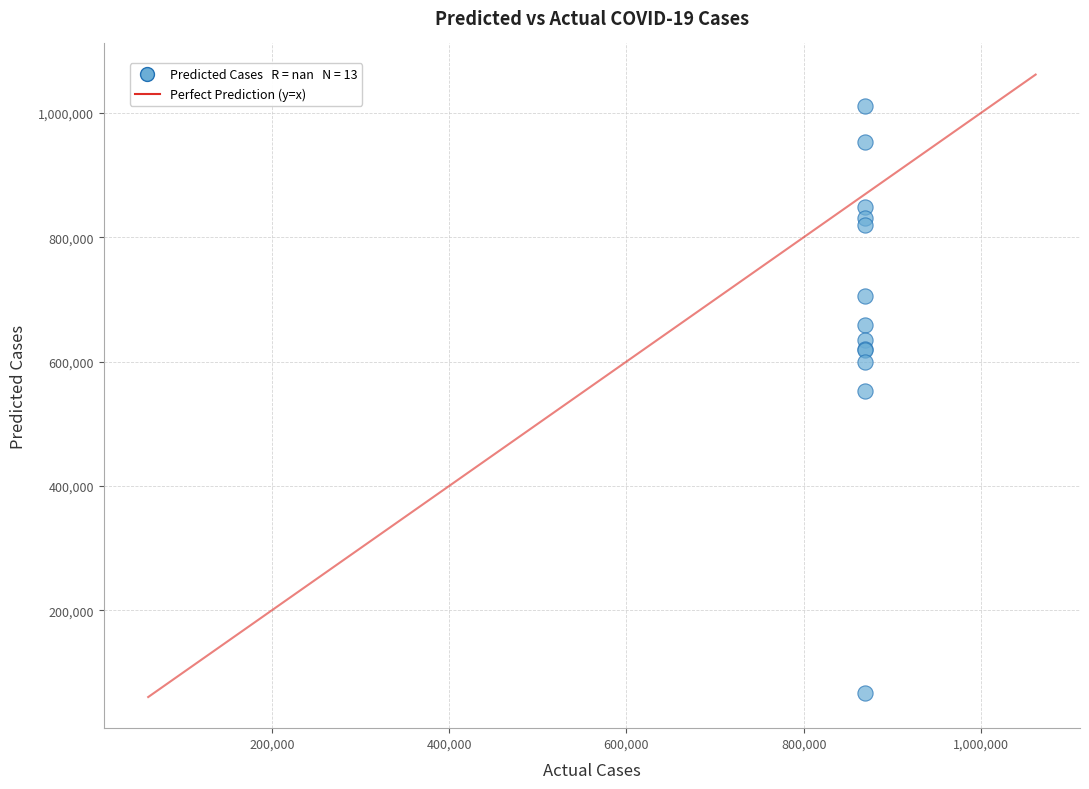

What Y value in the scatter plot is closest to 539177?

552007.5